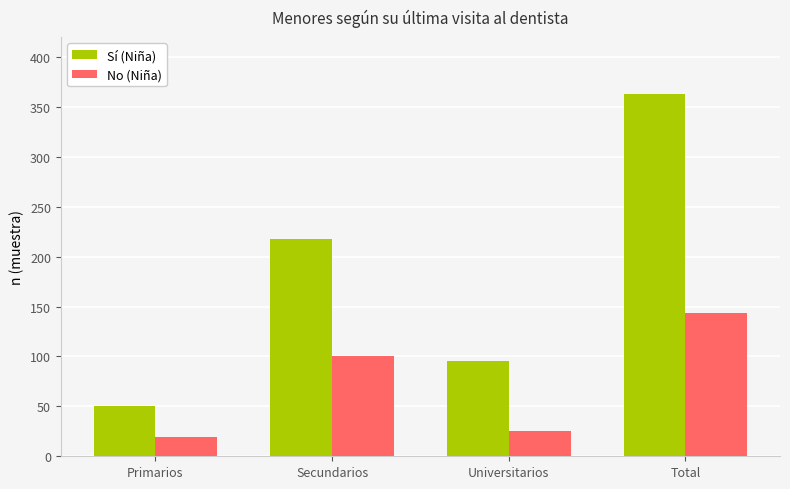

List the series in order of their peak value, highest first.

Sí (Niña), No (Niña)